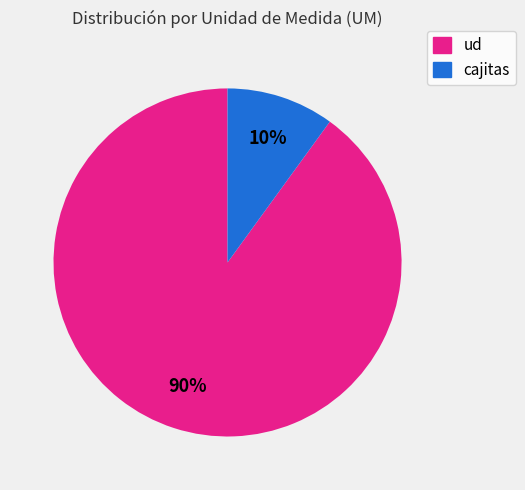

Rank the categories by value from highest to lowest.

ud, cajitas